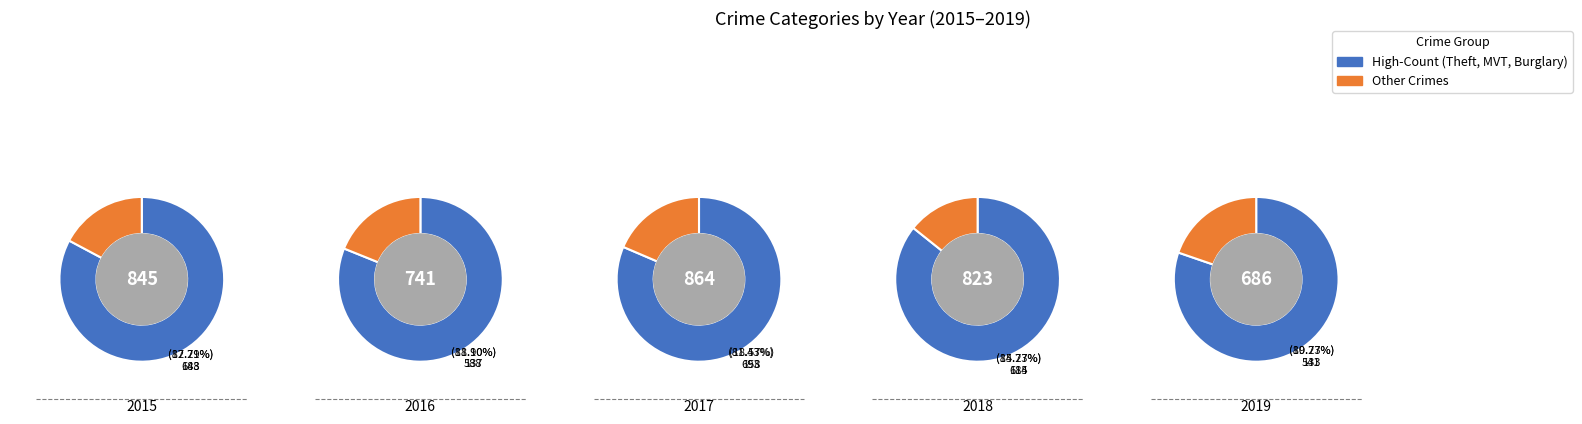

Does 2019 represent more than half of the total?

No